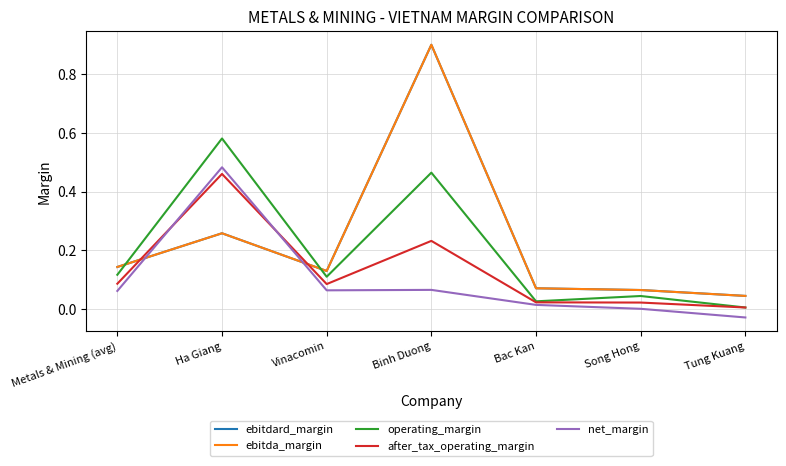

True or false: ebitdard_margin has more than 1 points higher than both neighbors.

True